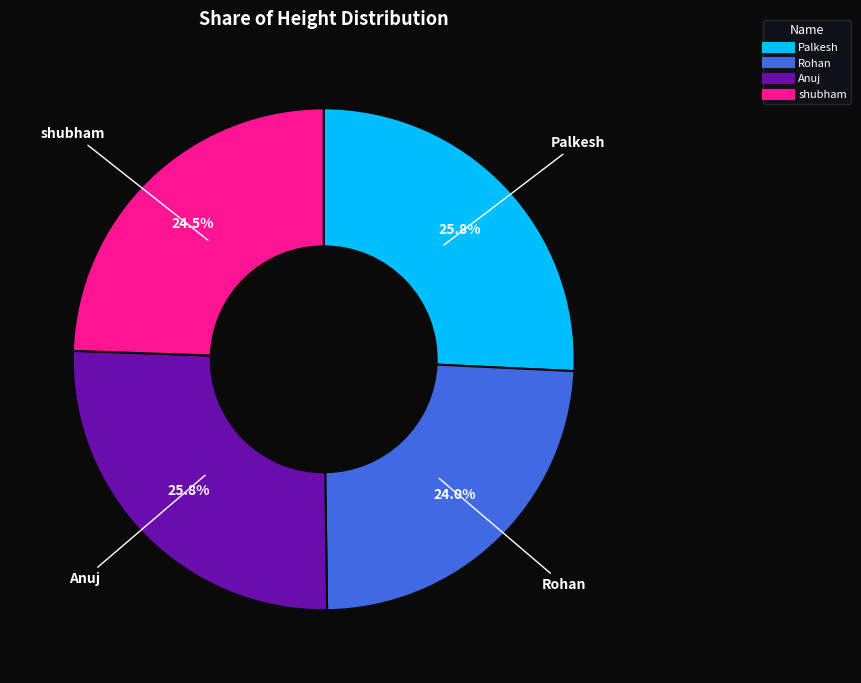

To the nearest percent, what is the combined percentage of Palkesh and Anuj?

52%